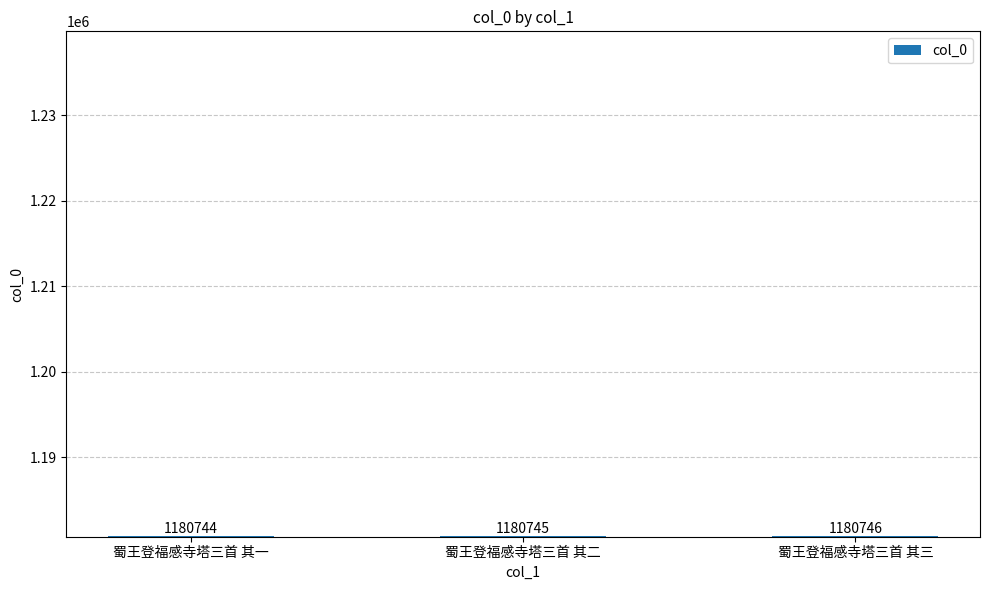

What is the label of the 2nd bar from the right?

蜀王登福感寺塔三首 其二